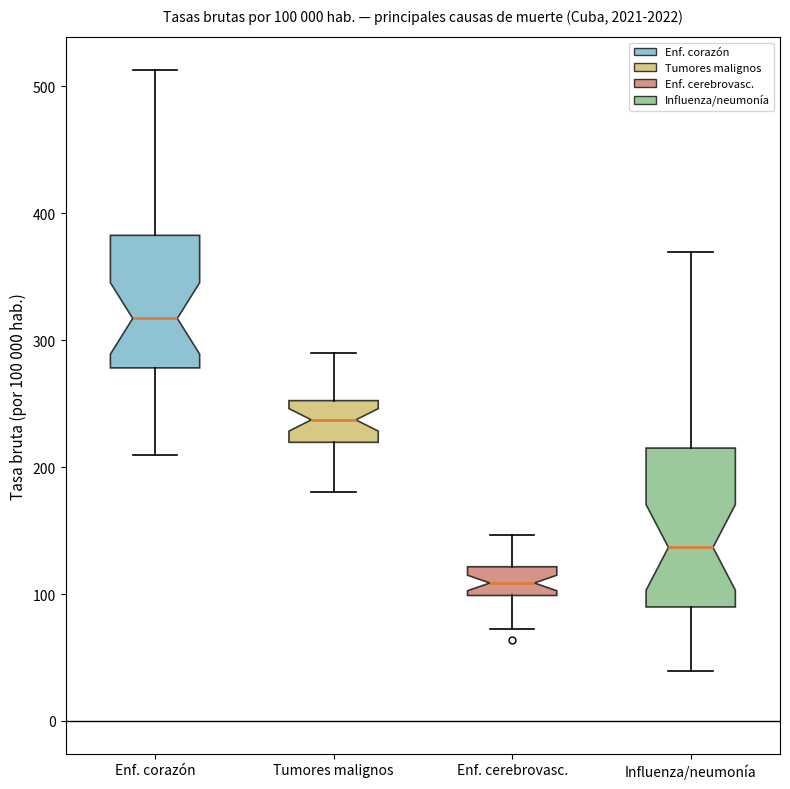

Which box's median line is the lowest?

Enf. cerebrovasc.